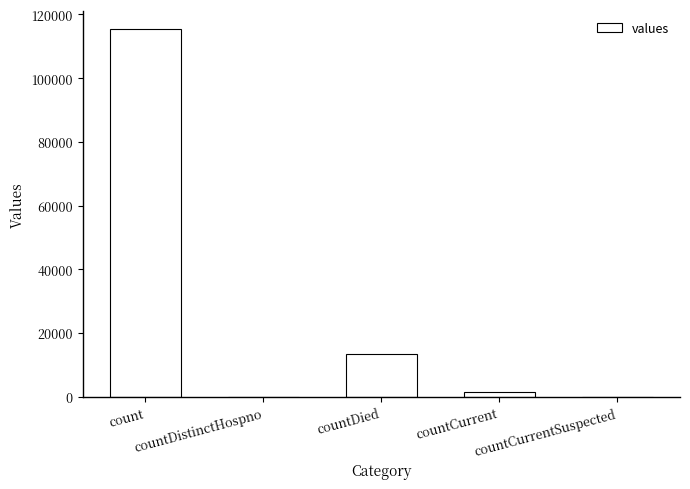

At which category does the chart reach its peak across all series?

count